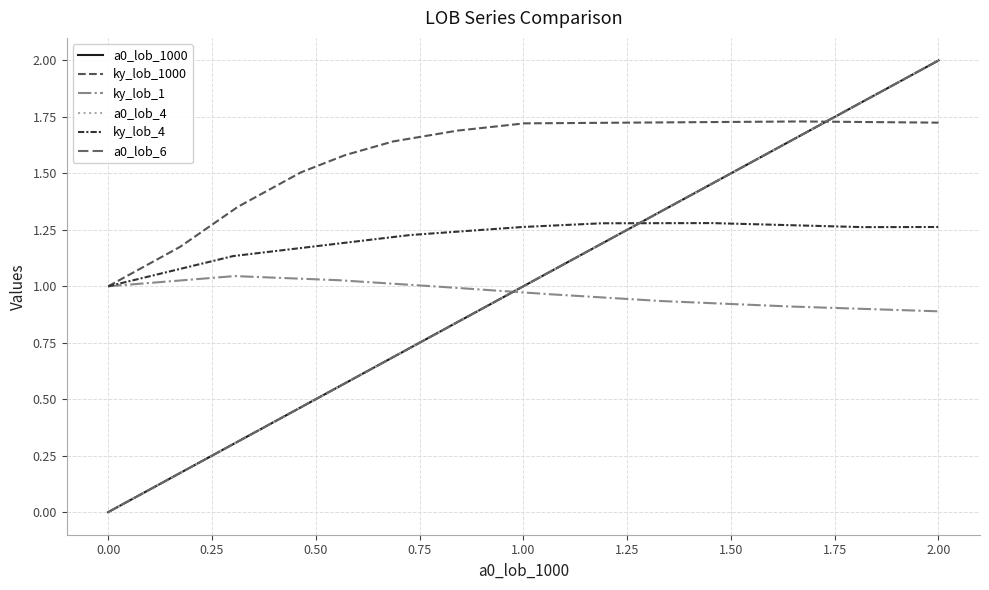

What is the maximum value for a0_lob_1000?

2.0